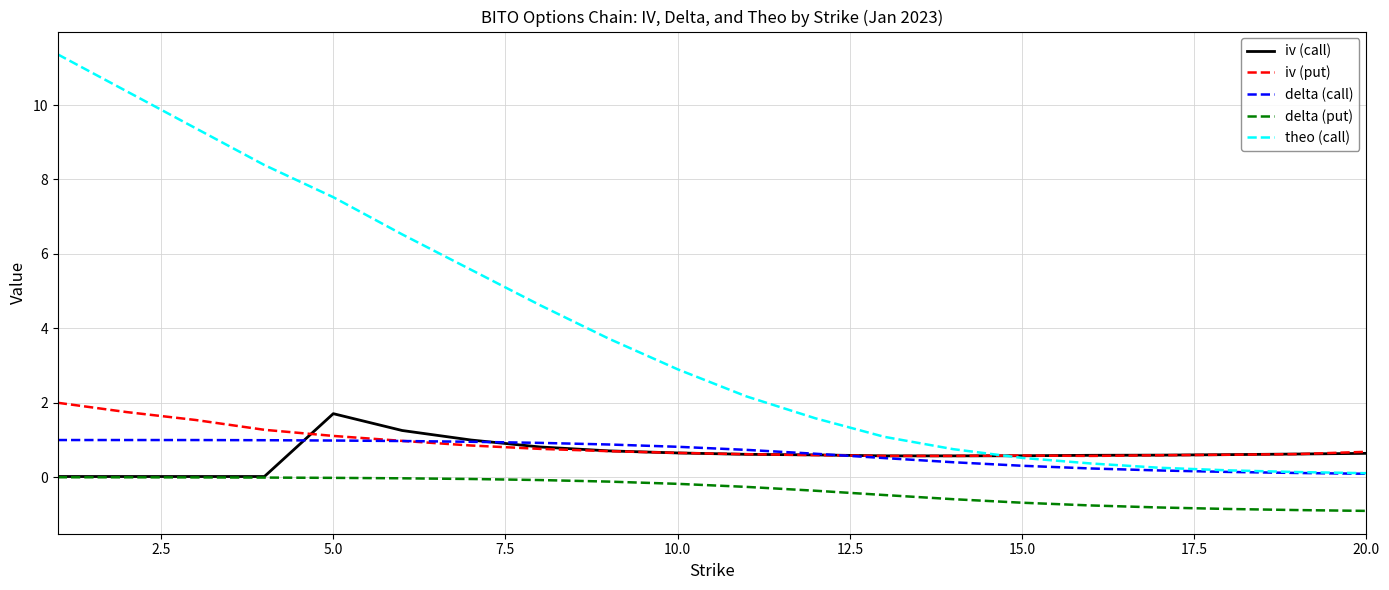

Which series has the largest total across all categories?

theo (call)